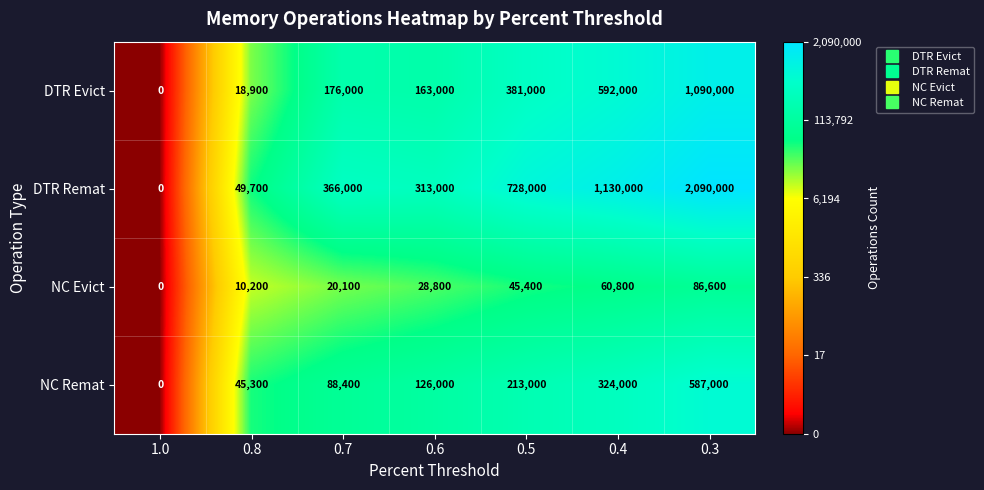

What is the average value of the NC Evict series?

35986